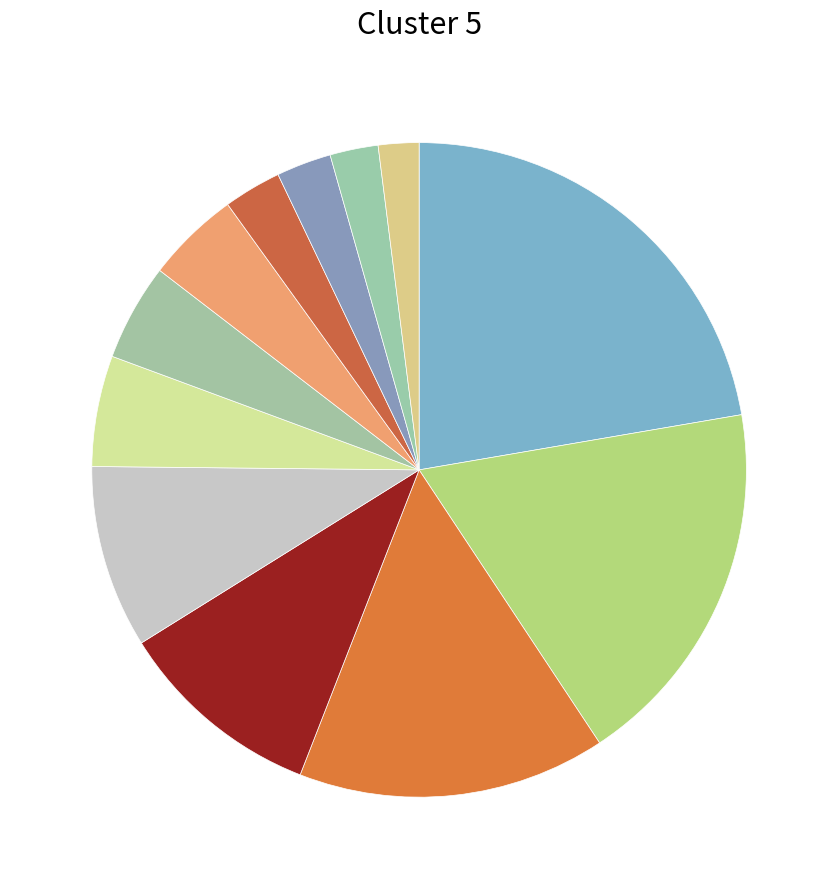

How many segments does this pie chart have?

12